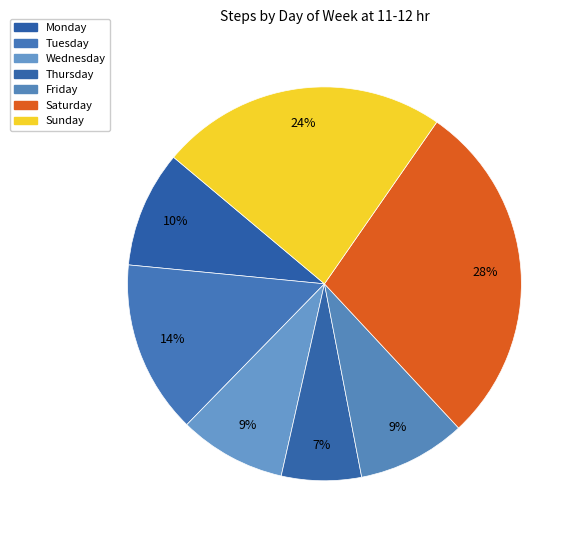

How many segments does this pie chart have?

7